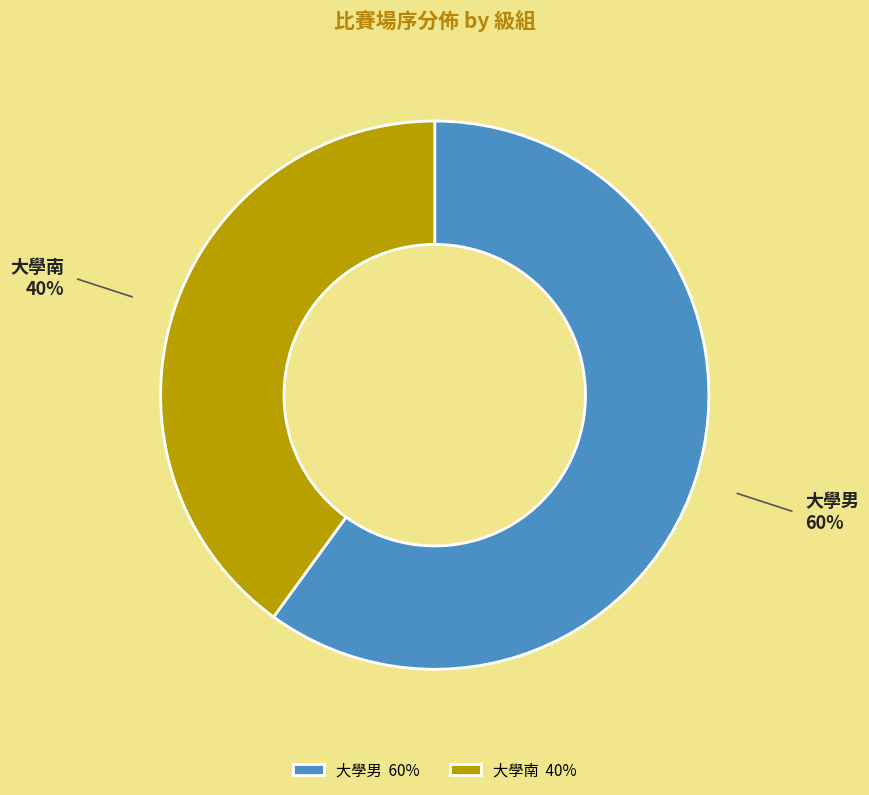

Which slice is the largest?

大學男